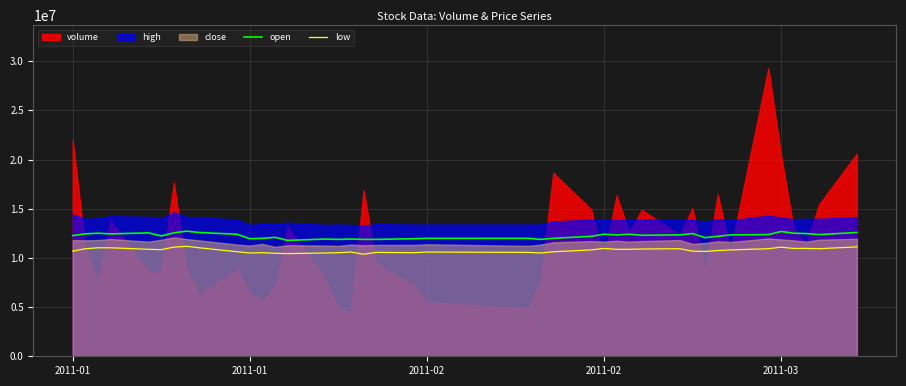

True or false: open and low intersect in this chart.

False